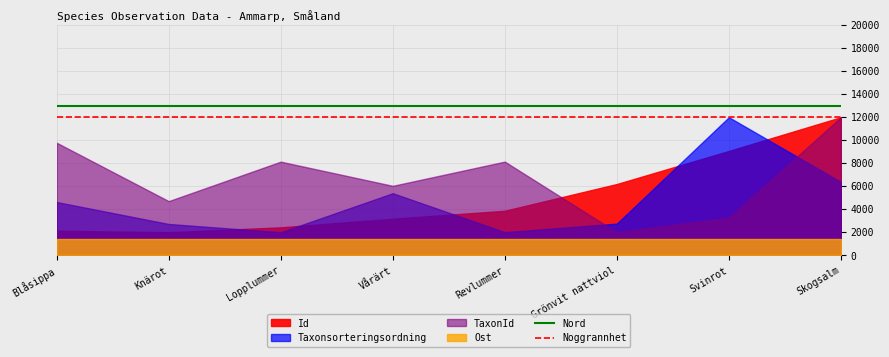

Is the value of Nord at Knärot greater than the value of Noggrannhet at Blåsippa?

Yes